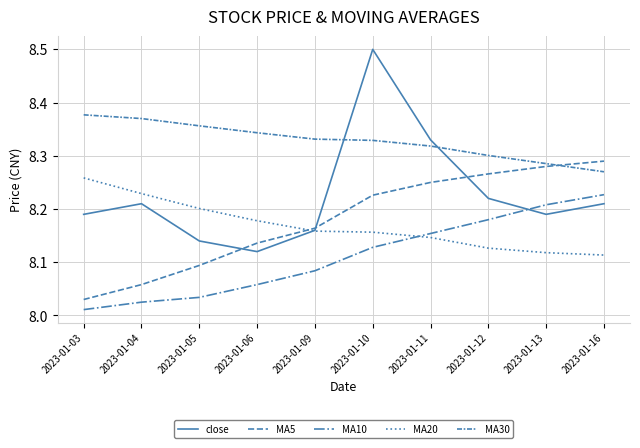

What is the total value across all series at 2023-01-09?

40.9